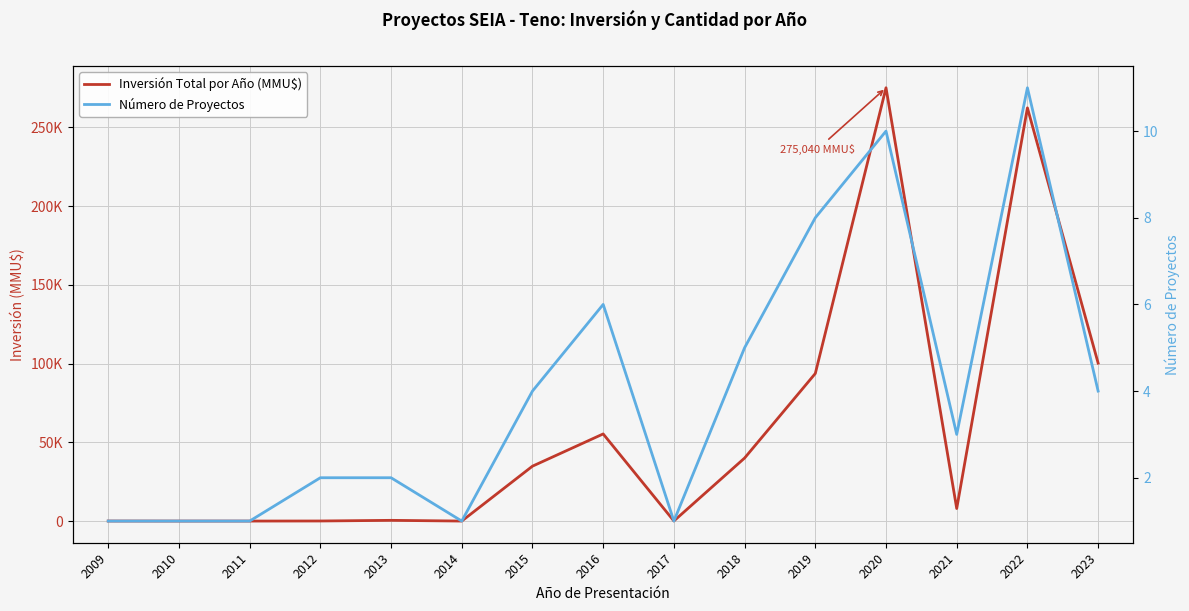

List the series in order of their overall mean, highest first.

Inversión Total por Año (MMU$), Número de Proyectos